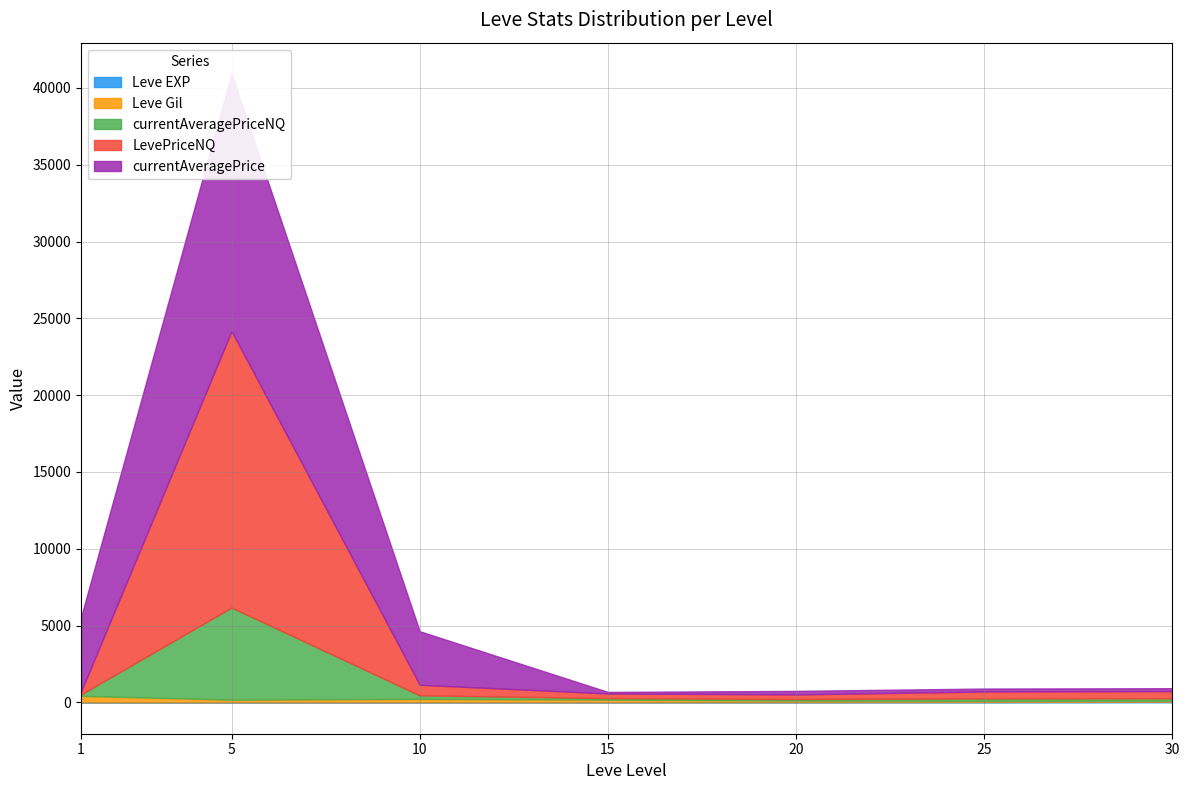

List the series in order of their peak value, lowest first.

Leve EXP, Leve Gil, currentAveragePriceNQ, currentAveragePrice, LevePriceNQ